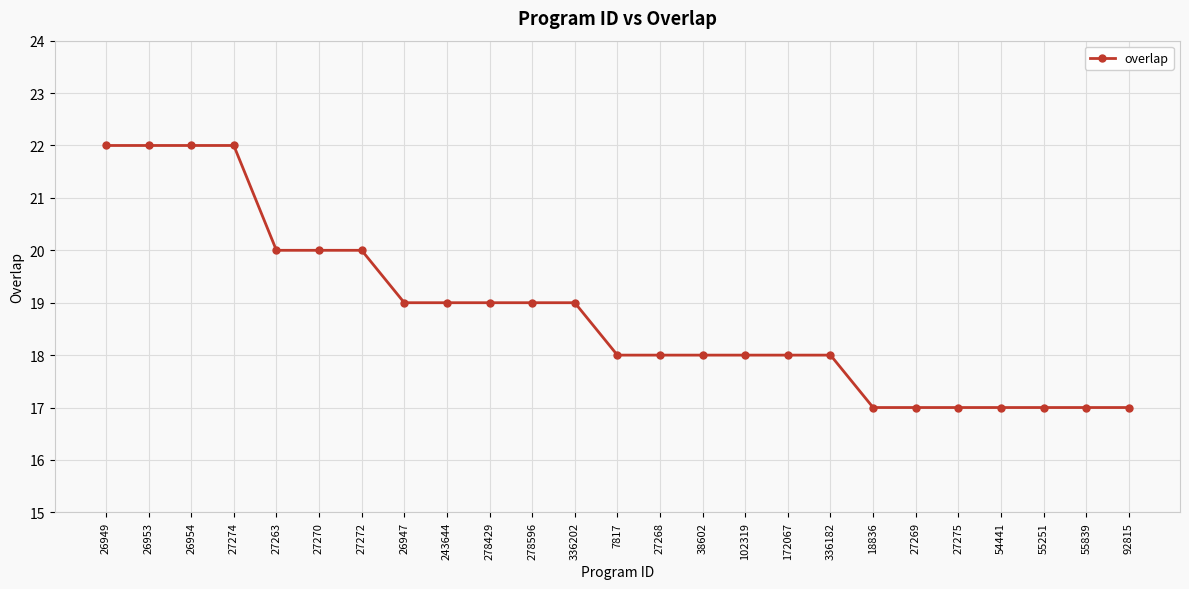

What is the smallest value displayed?

17